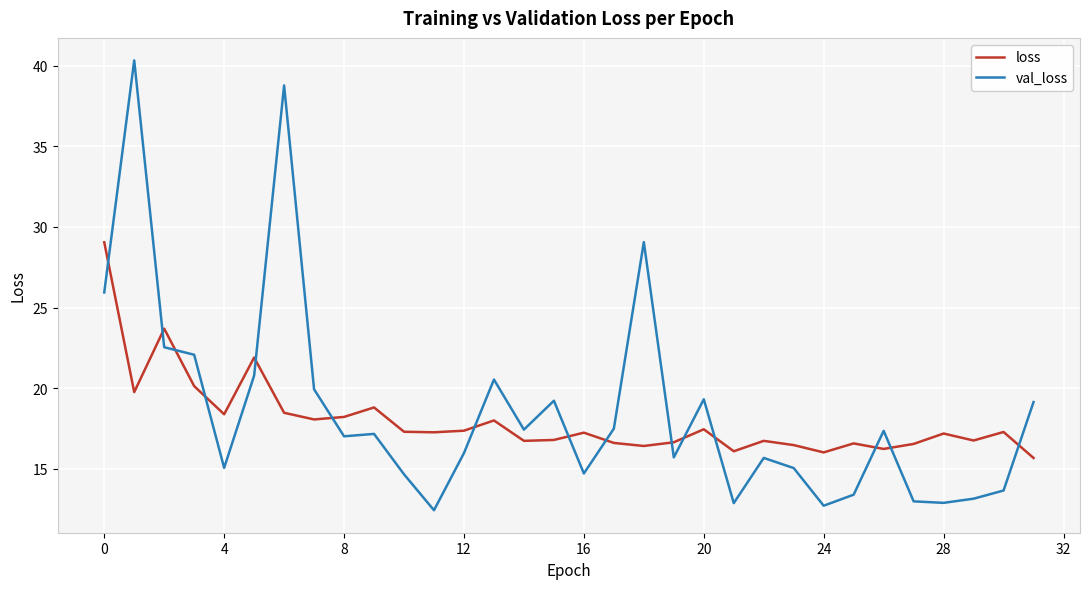

True or false: val_loss and loss cross at least once.

True